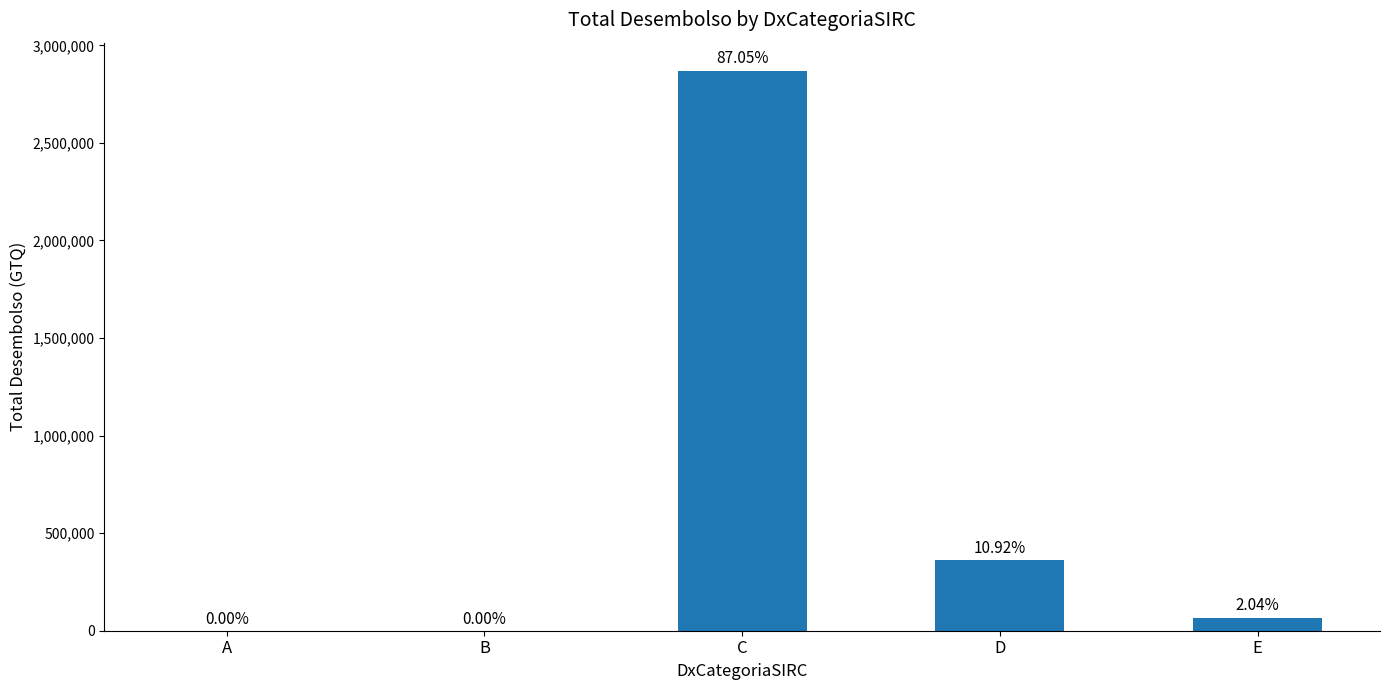

Which label corresponds to the largest value in the chart?

C